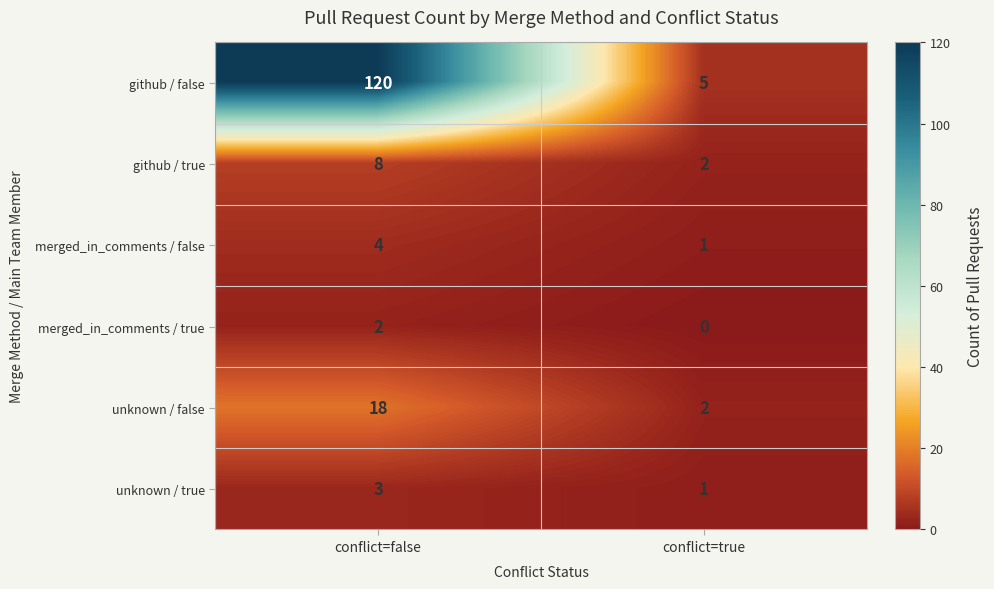

Where is github / false nearest to the value 62?

conflict=true